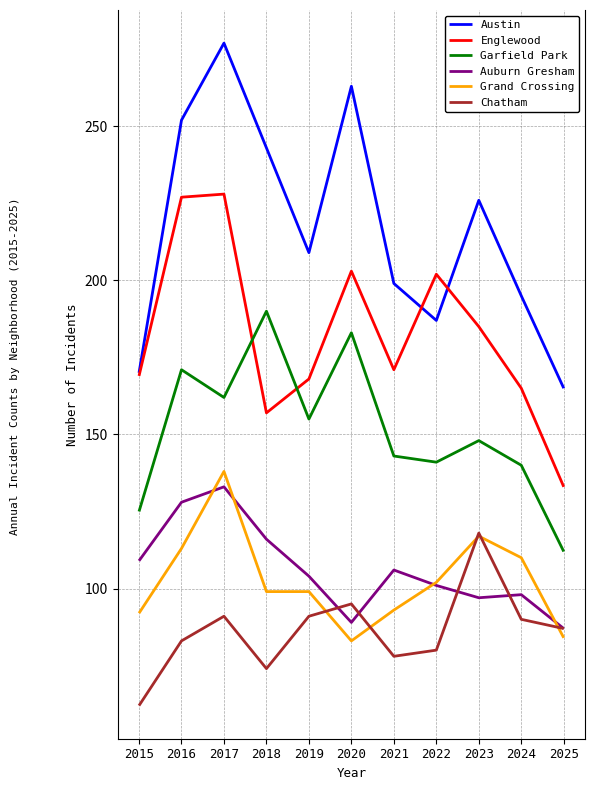

Is this an area chart (filled region under the line)?

No